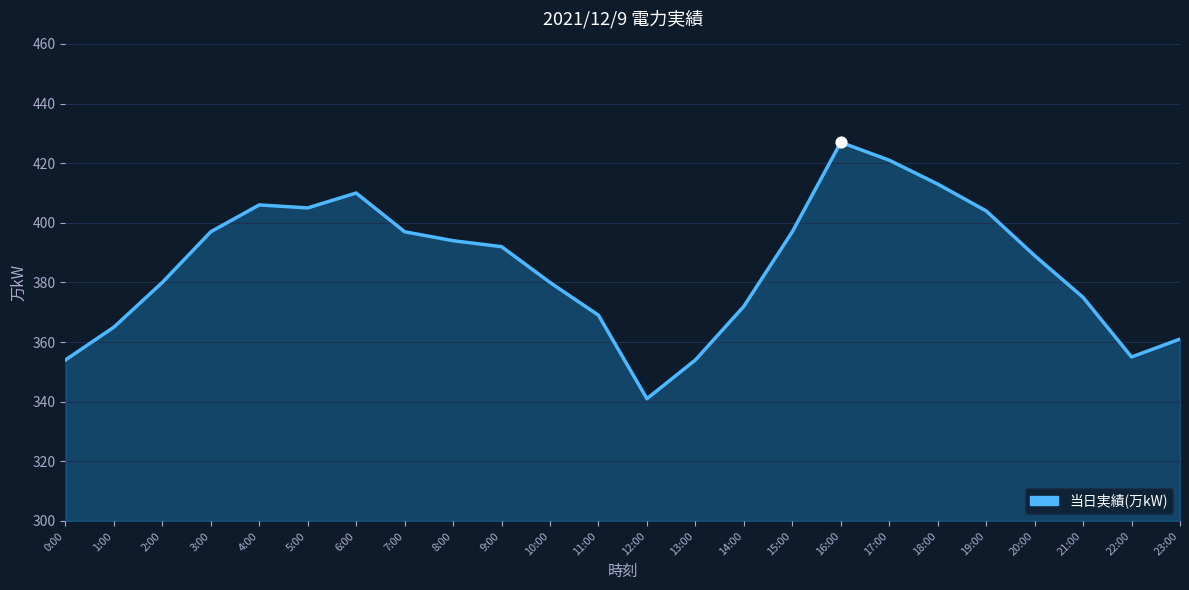

Between 10:00 and 15:00, which is larger?

15:00